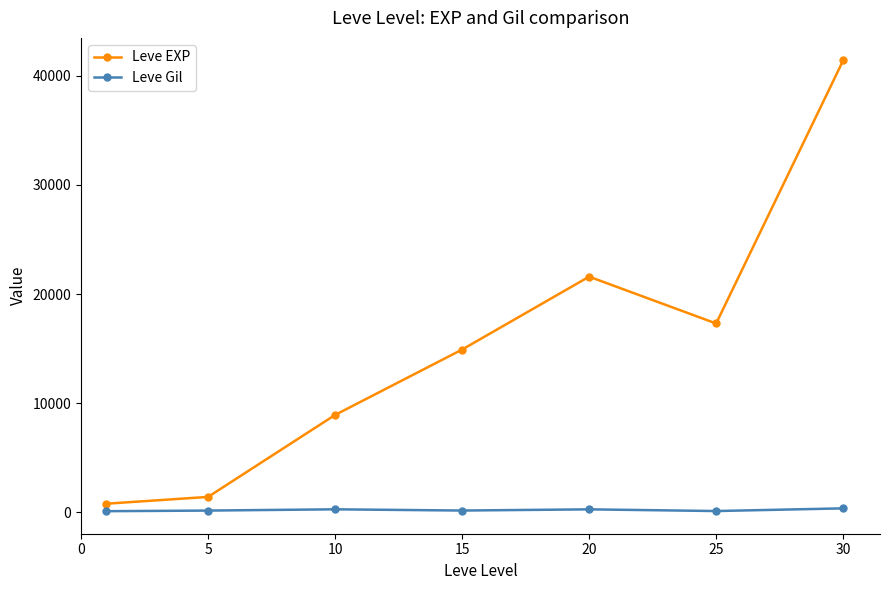

Does the chart have visible grid lines?

No